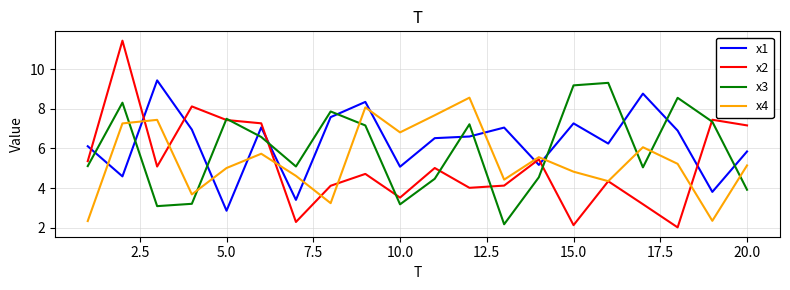

What is the smallest value displayed?

2.0